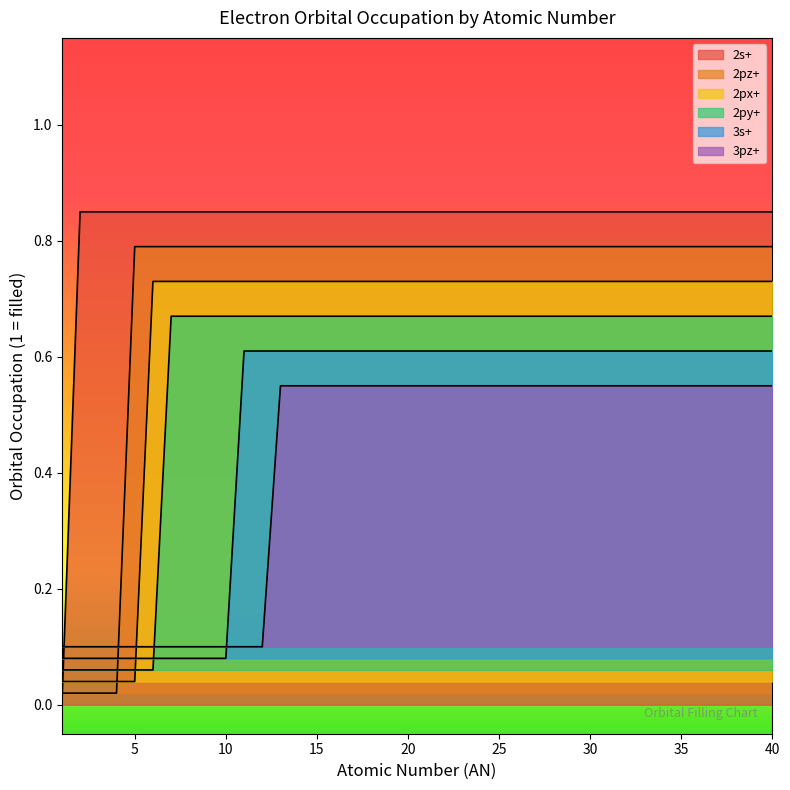

List the labels in order of 3pz+ value, smallest first.

1, 2, 3, 4, 5, 6, 7, 8, 9, 10, 11, 12, 13, 14, 15, 16, 17, 18, 19, 20, 21, 22, 23, 24, 25, 26, 27, 28, 29, 30, 31, 32, 33, 34, 35, 36, 37, 38, 39, 40